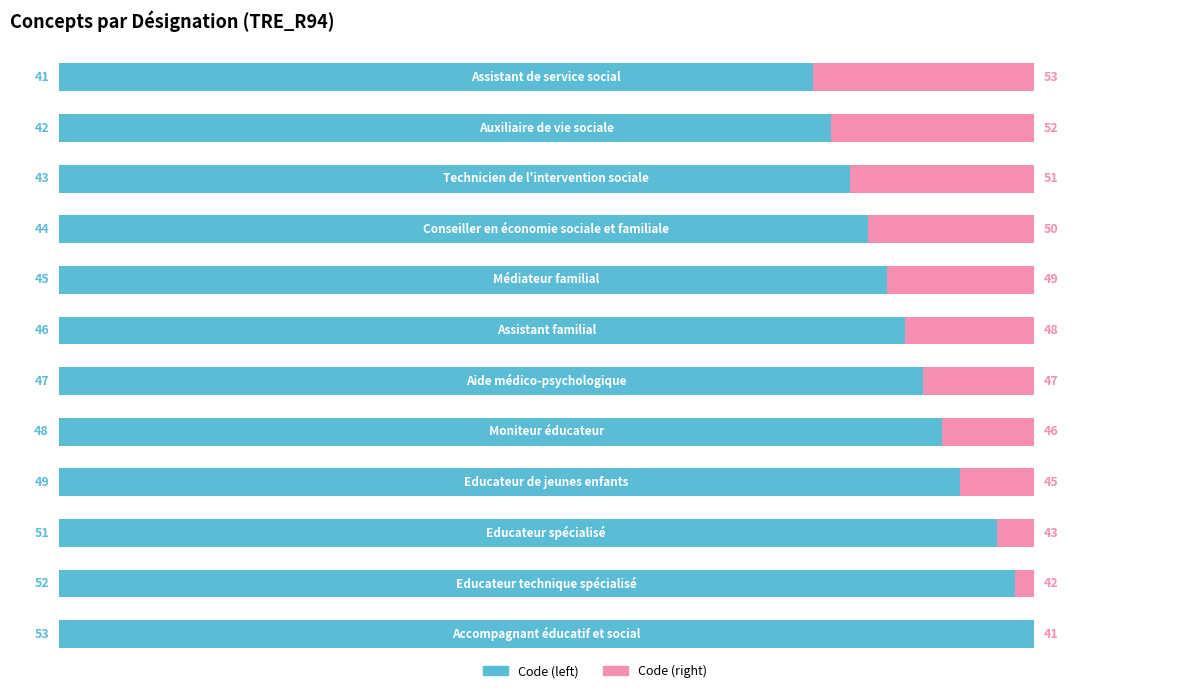

Reading left to right, what are all the values shown in this chart?

Code (left): 0=0.8	1=0.8	2=0.8	3=0.8	4=0.8	5=0.9	6=0.9	7=0.9	8=0.9	9=1.0	10=1.0	11=1.0
Code (right): 0=0.2	1=0.2	2=0.2	3=0.2	4=0.2	5=0.1	6=0.1	7=0.1	8=0.1	9=0.0	10=0.0	11=0.0